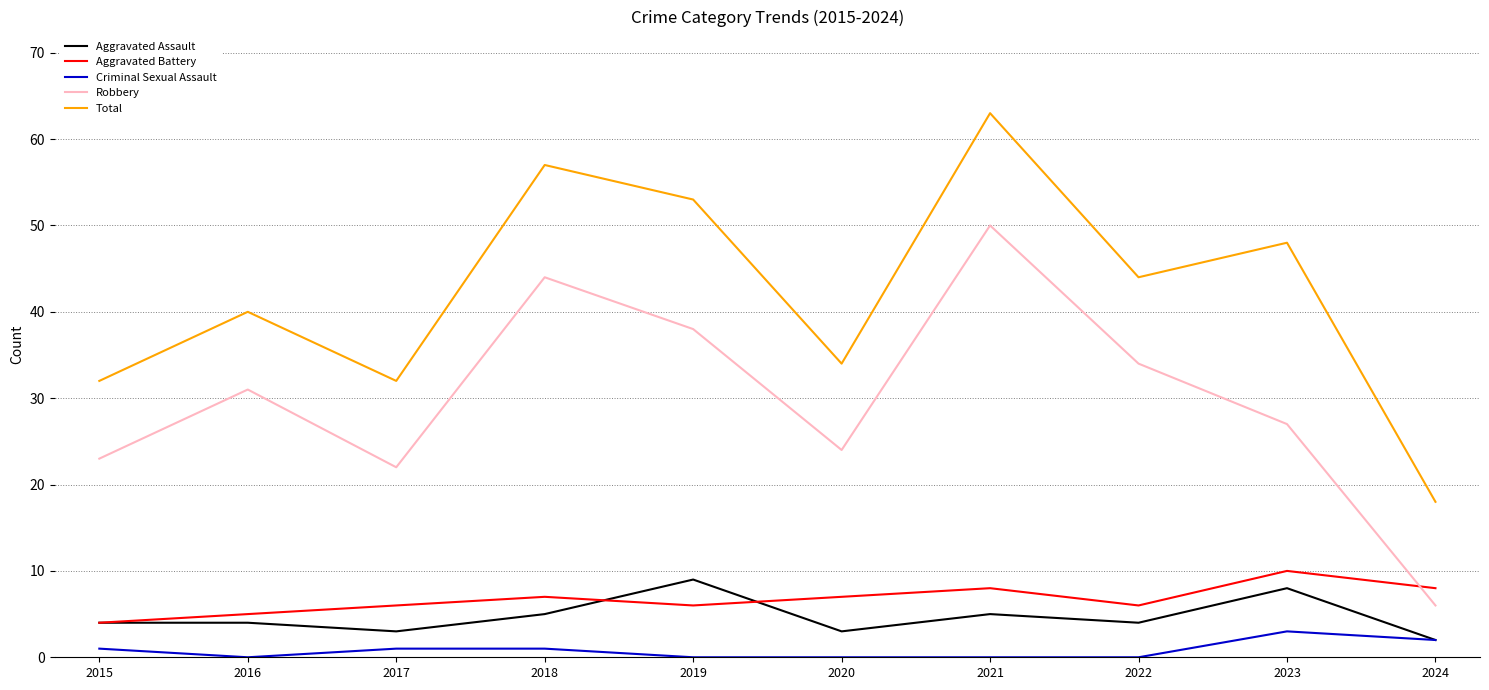

Reading left to right, list all the values displayed in this chart.

Aggravated Assault: 2015=4	2016=4	2017=3	2018=5	2019=9	2020=3	2021=5	2022=4	2023=8	2024=2
Aggravated Battery: 2015=4	2016=5	2017=6	2018=7	2019=6	2020=7	2021=8	2022=6	2023=10	2024=8
Criminal Sexual Assault: 2015=1	2016=0	2017=1	2018=1	2019=0	2020=0	2021=0	2022=0	2023=3	2024=2
Robbery: 2015=23	2016=31	2017=22	2018=44	2019=38	2020=24	2021=50	2022=34	2023=27	2024=6
Total: 2015=32	2016=40	2017=32	2018=57	2019=53	2020=34	2021=63	2022=44	2023=48	2024=18